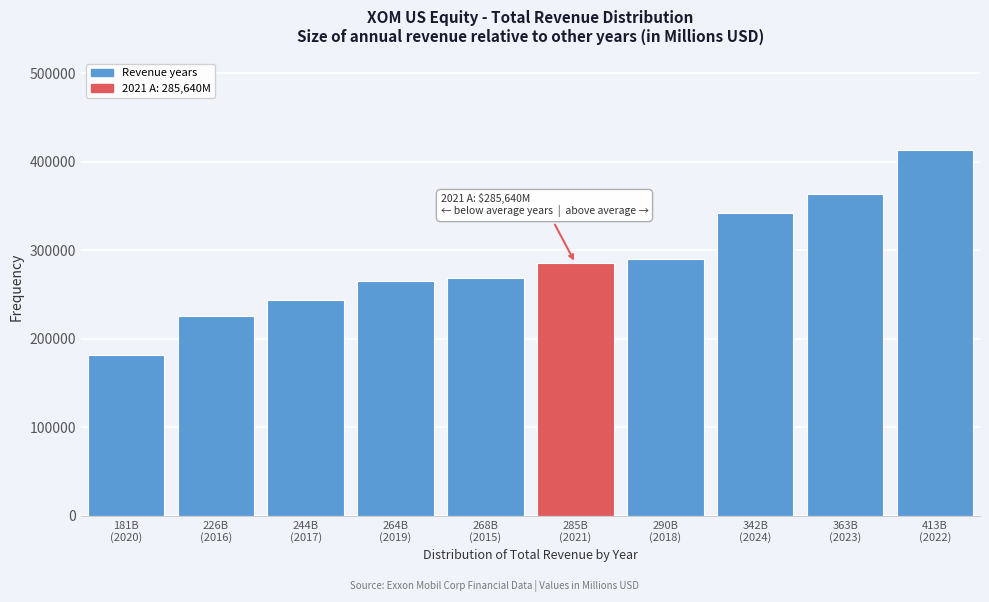

Reading left to right, transcribe all the data shown in this chart.

181502	226094	244363	264938	268882	285640	290212	342028	363292	413680